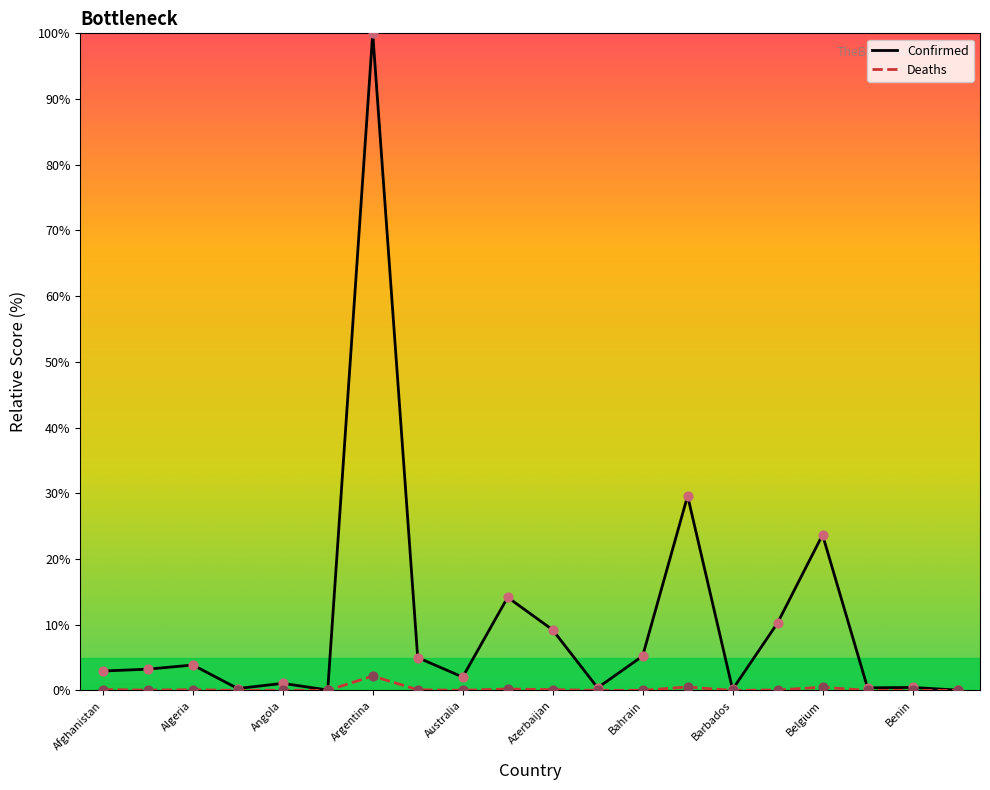

Which series has the widest spread of values?

Confirmed